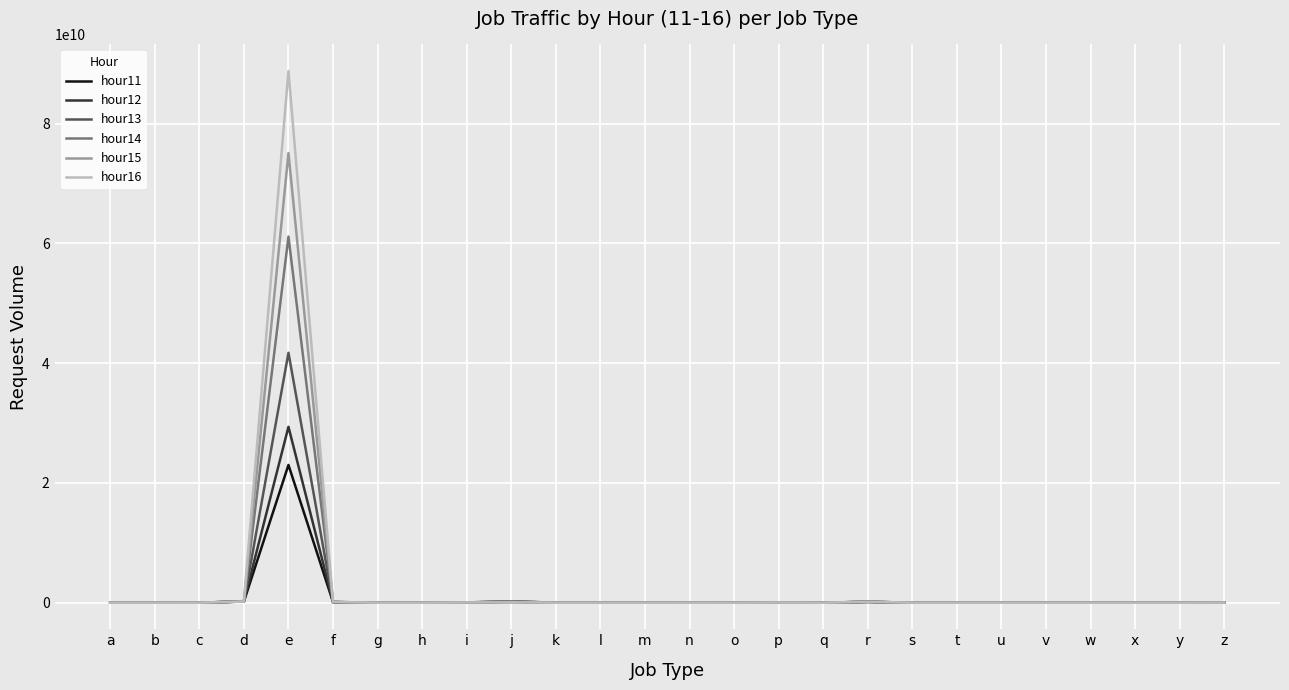

Is it true that hour15 equals 0 at y?

True